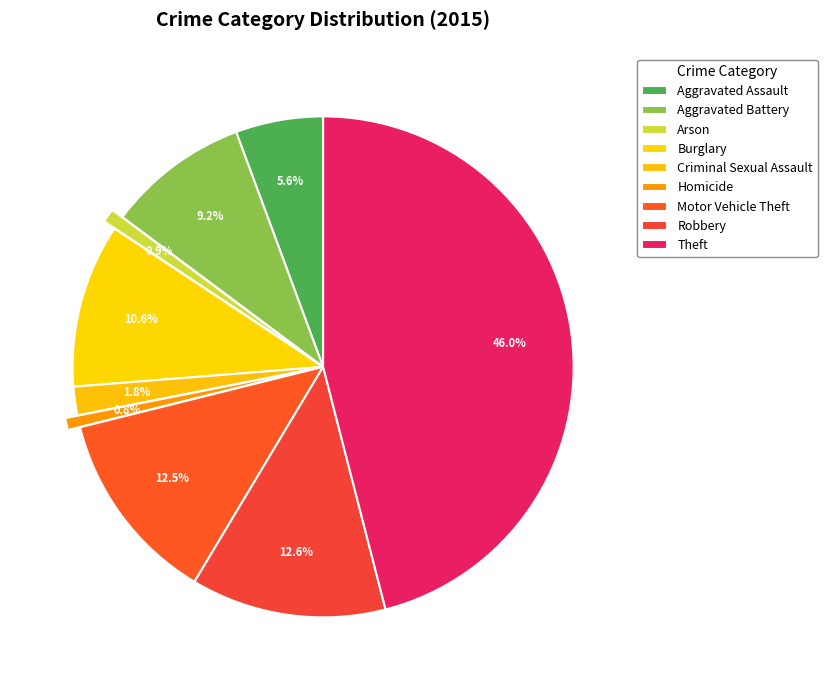

True or false: Burglary accounts for 24% of the total.

False